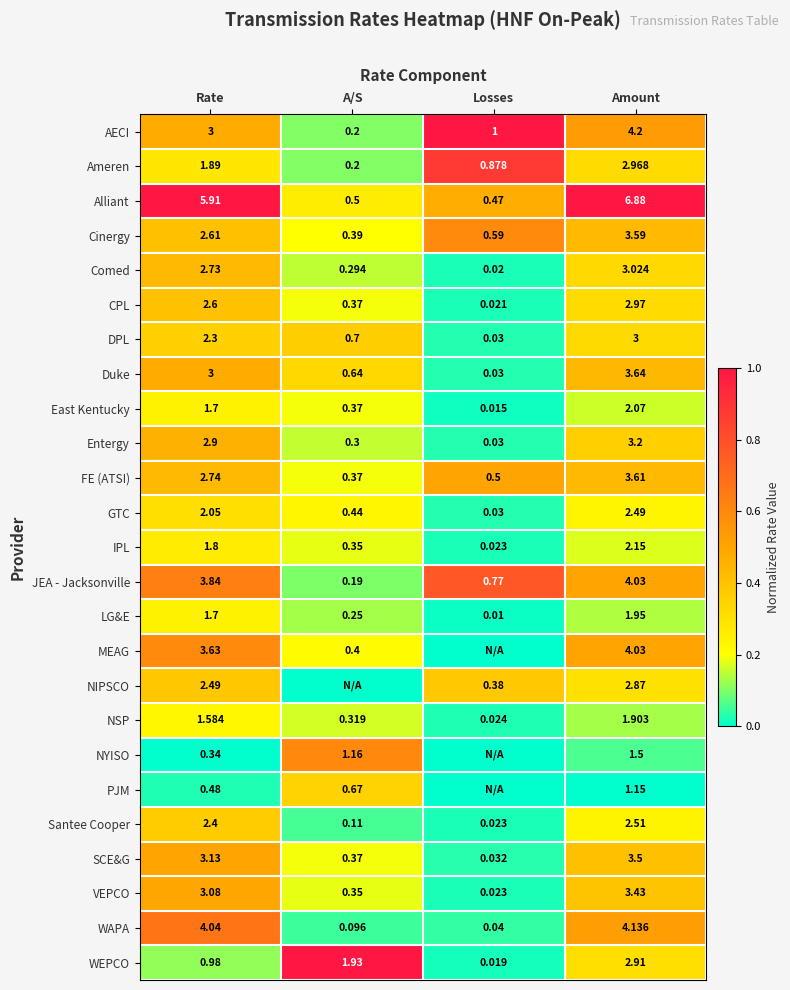

Which label corresponds to the smallest value in the chart?

Losses